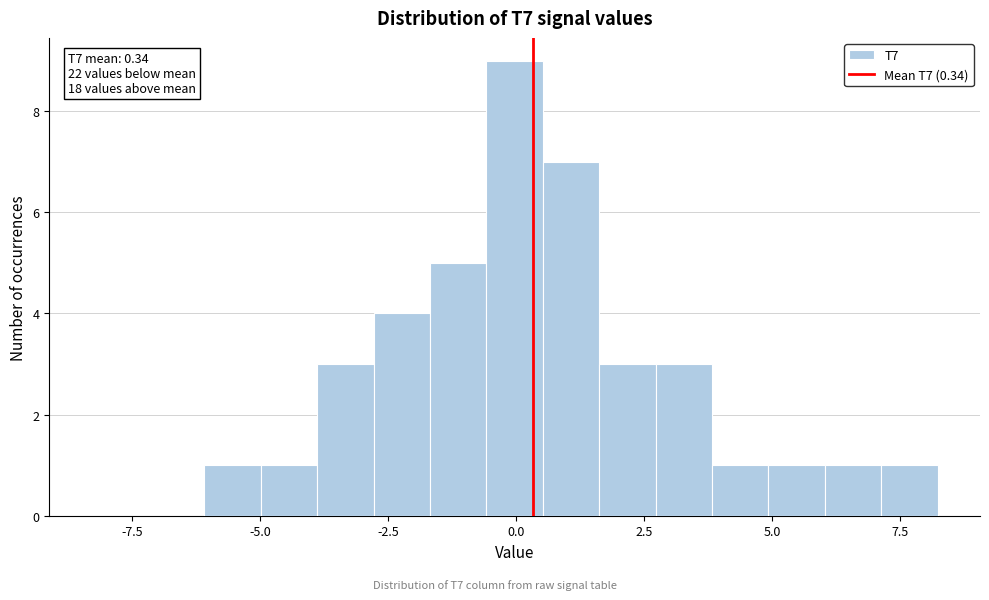

Read against the x-axis, roughly where is the centre of the tallest bar?

0.0